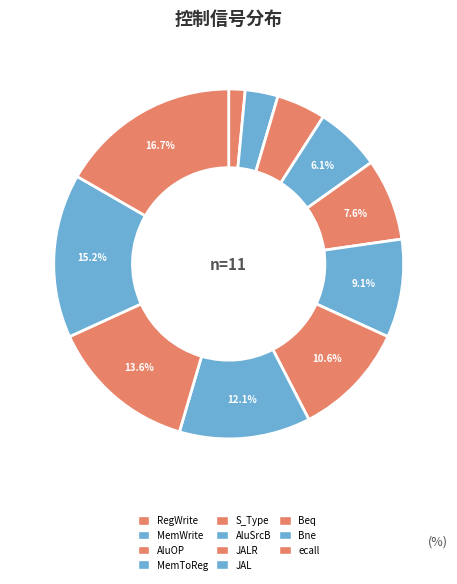

How many segments does this pie chart have?

11